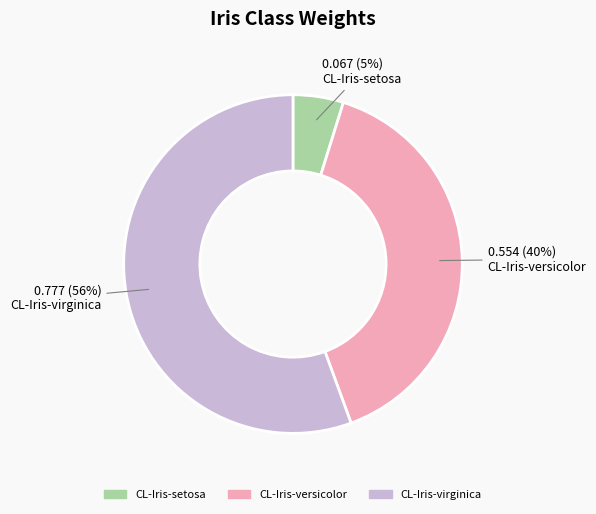

Which has a higher value, CL-Iris-setosa or CL-Iris-virginica?

CL-Iris-virginica